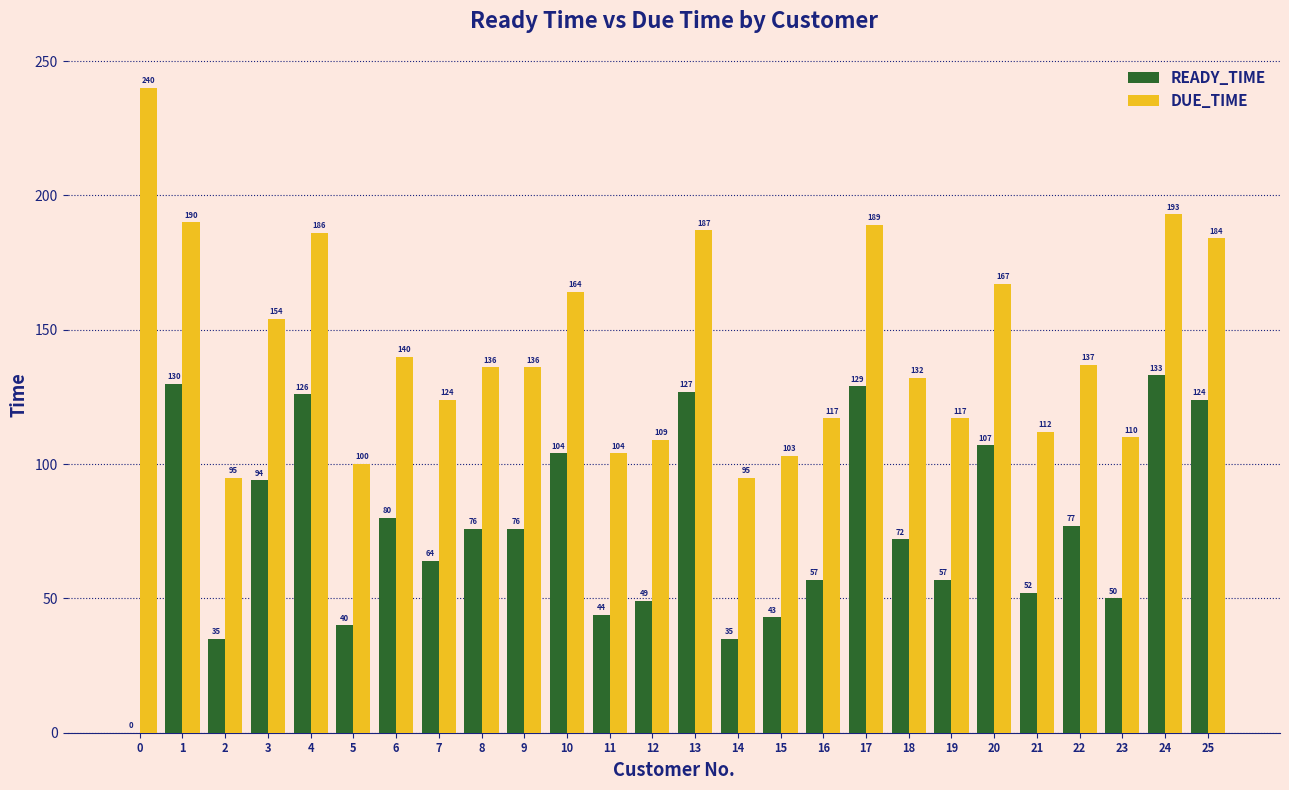

True or false: DUE_TIME has a value of 31 at 8.

False